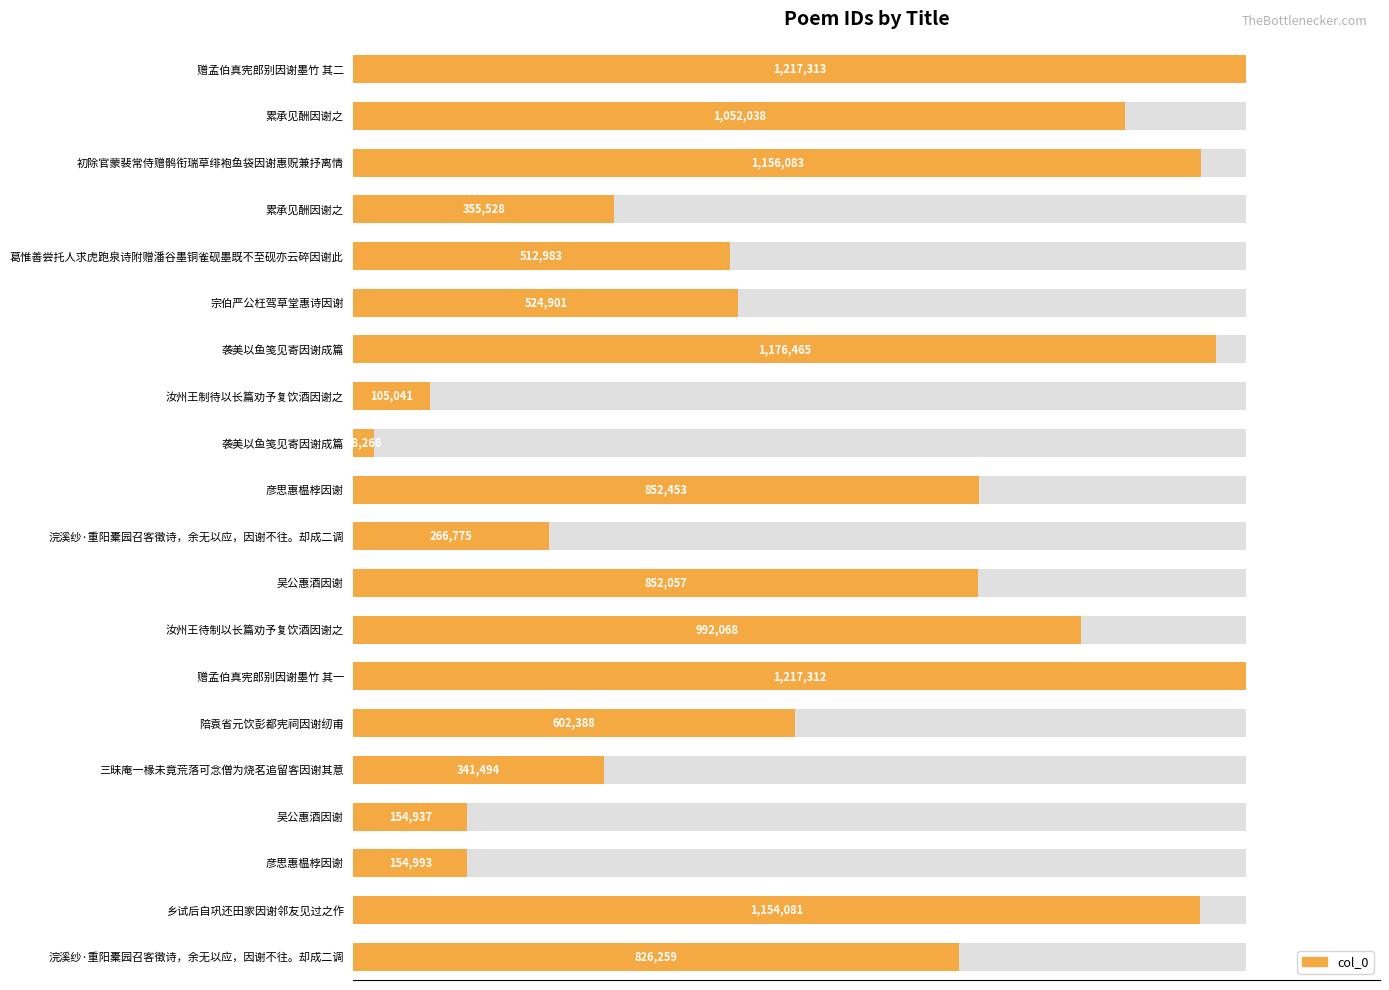

The value at 袭美以鱼笺见寄因谢成篇 is 1.5. True or false?

False